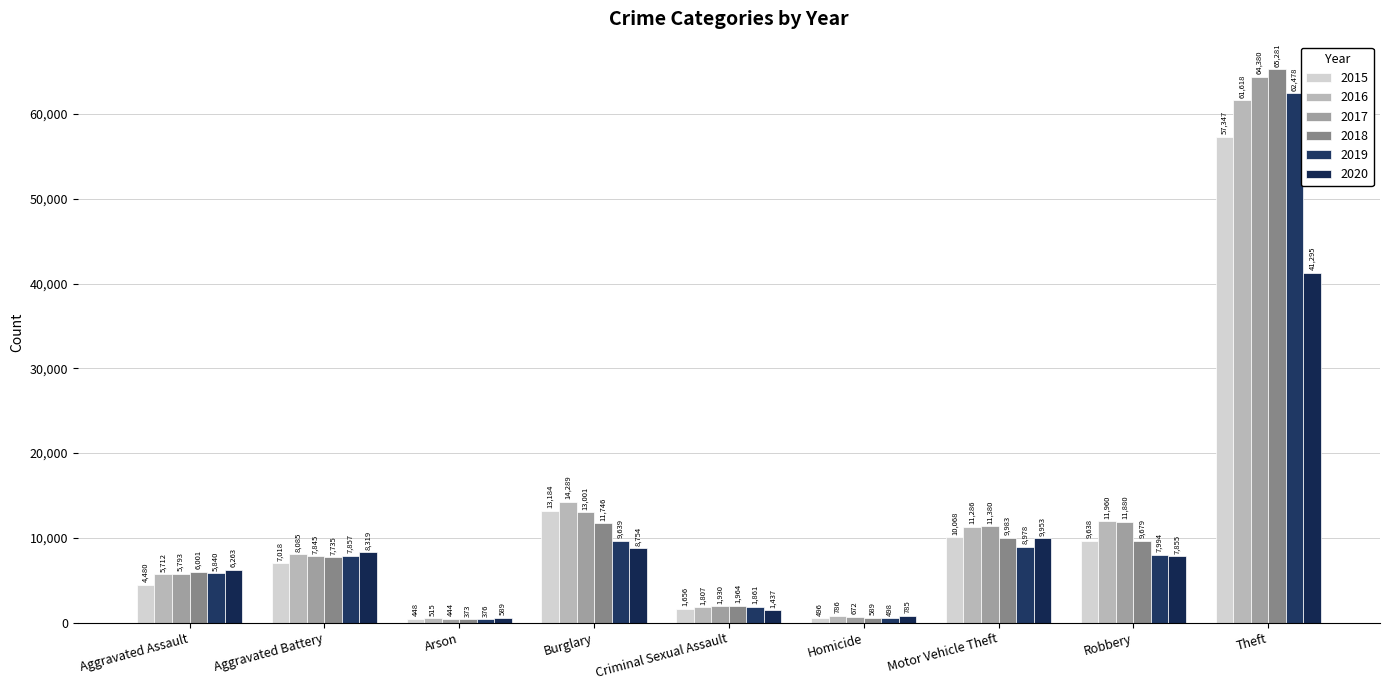

Which series has the largest total across all categories?

2017